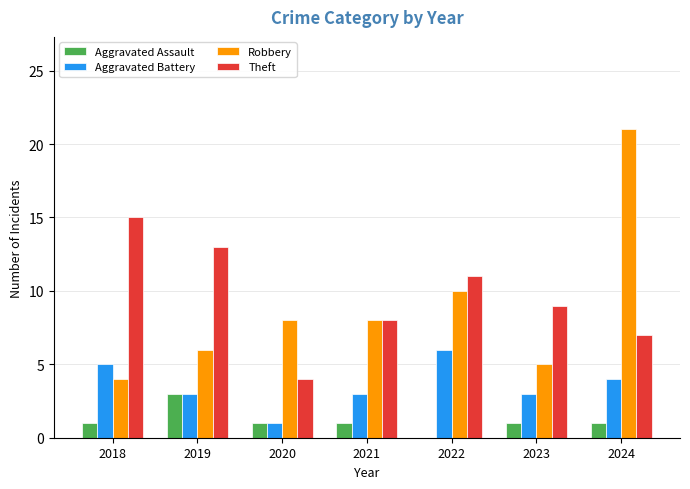

At which category is the sum across all series the highest?

2024